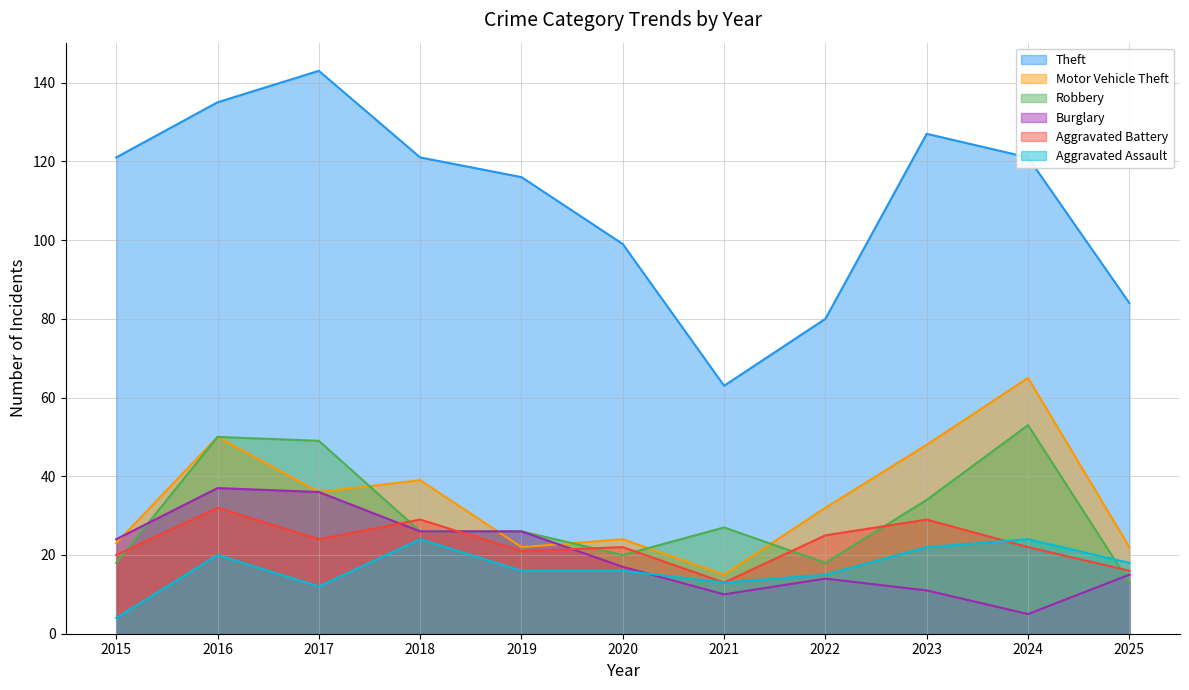

List the labels in order of Motor Vehicle Theft value, smallest first.

2021, 2019, 2025, 2015, 2020, 2022, 2017, 2018, 2023, 2016, 2024